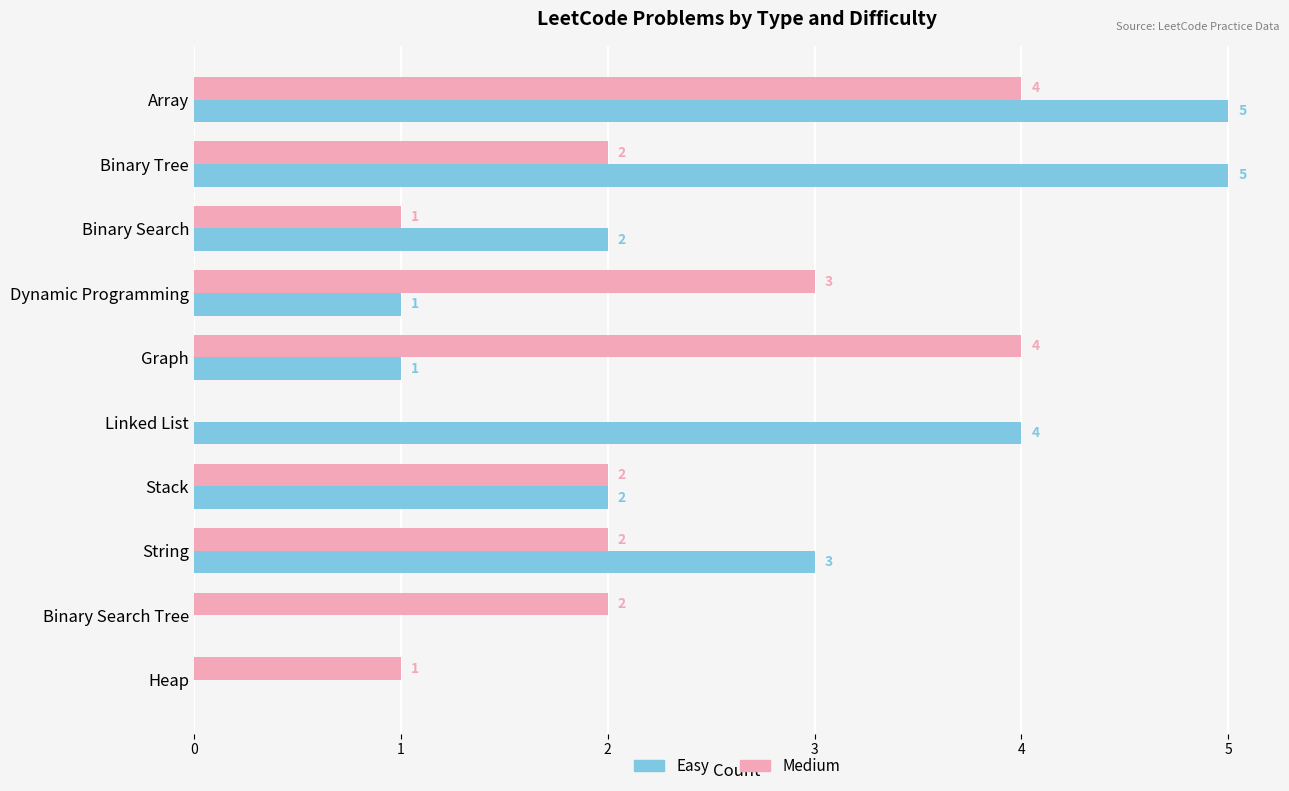

What value does the Easy series have at Binary Tree?

5